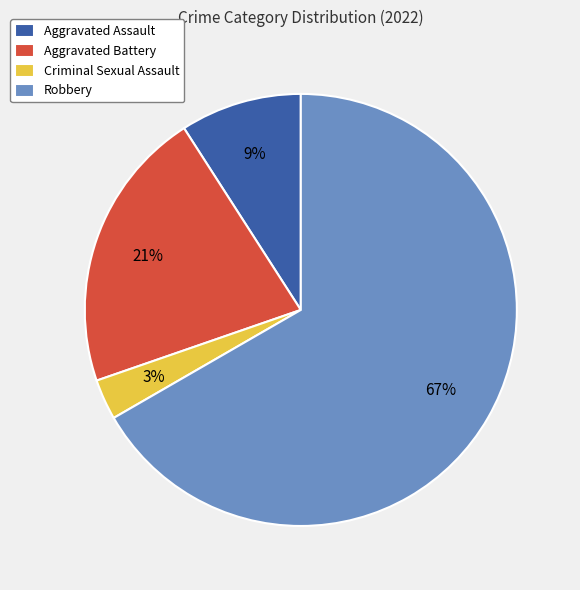

Which slice is the largest?

Robbery